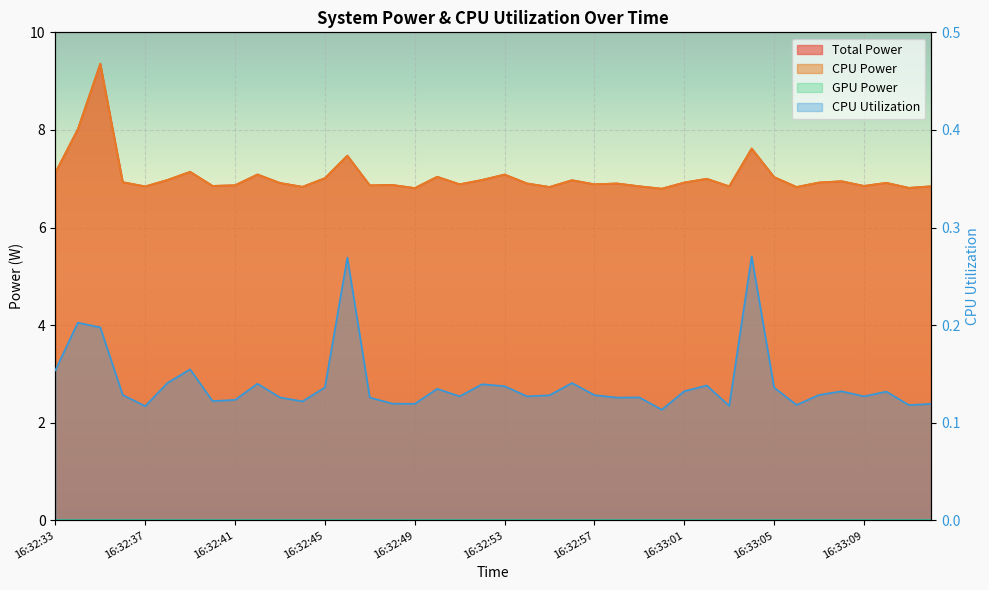

True or false: Total Power has more than 0 interior local peaks.

True